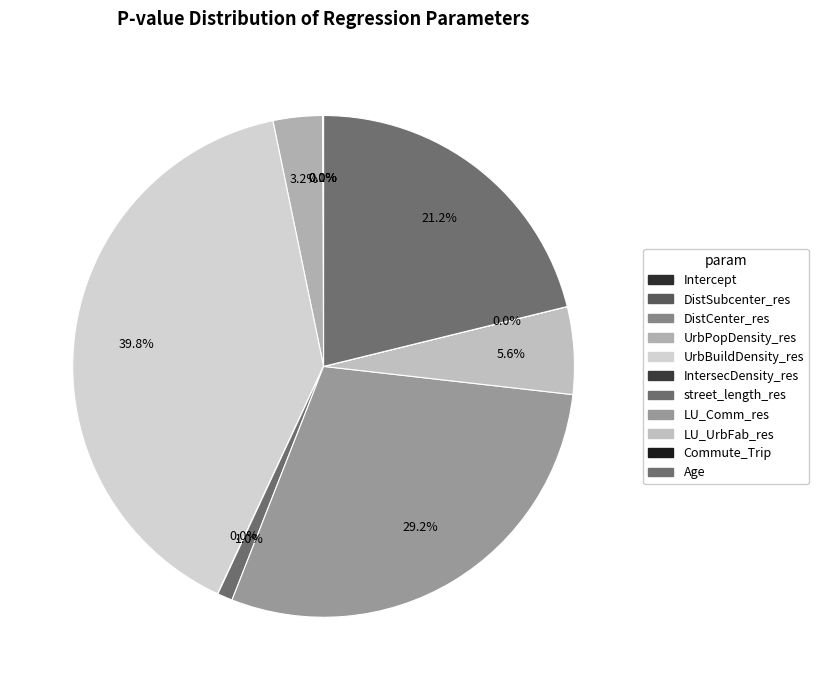

To the nearest percent, what is the average slice percentage?

9%